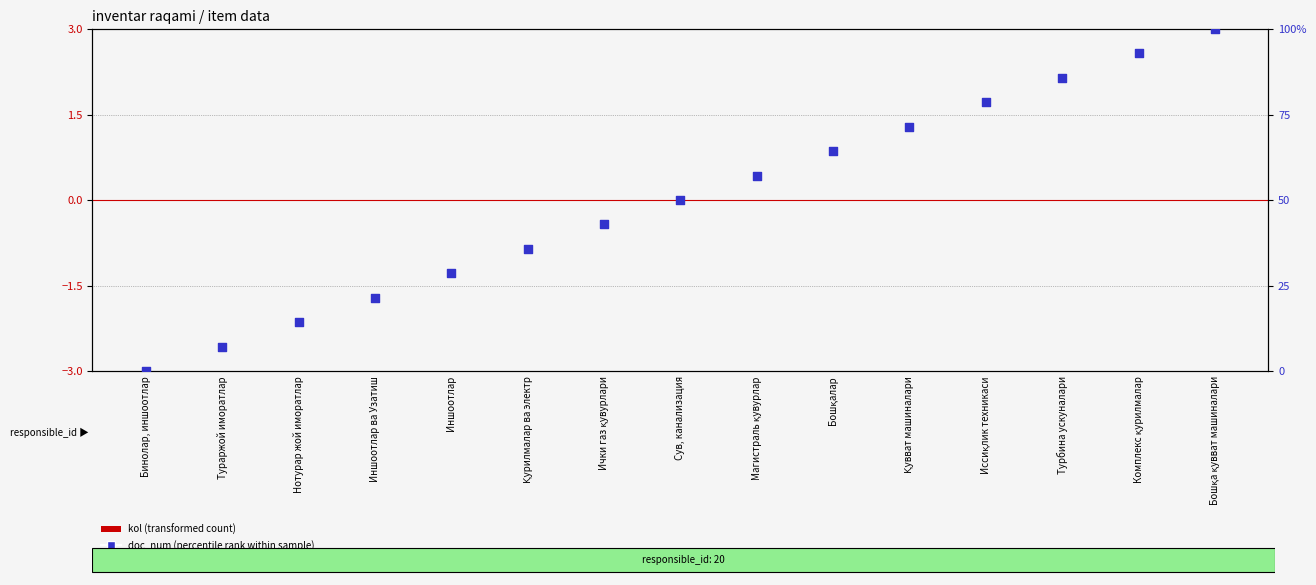

Which series has the widest spread of Y values?

doc_num (percentile rank)